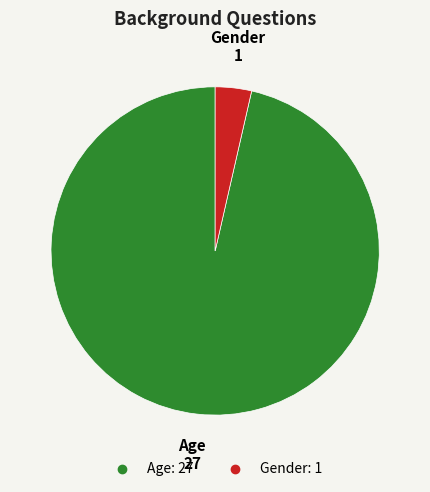

True or false: Age accounts for 84% of the total.

False